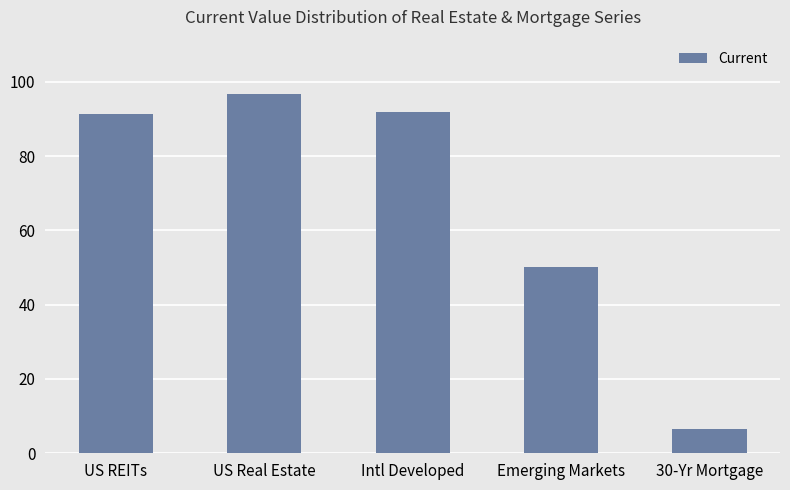

The value at 30-Yr Mortgage is 6.6. True or false?

True